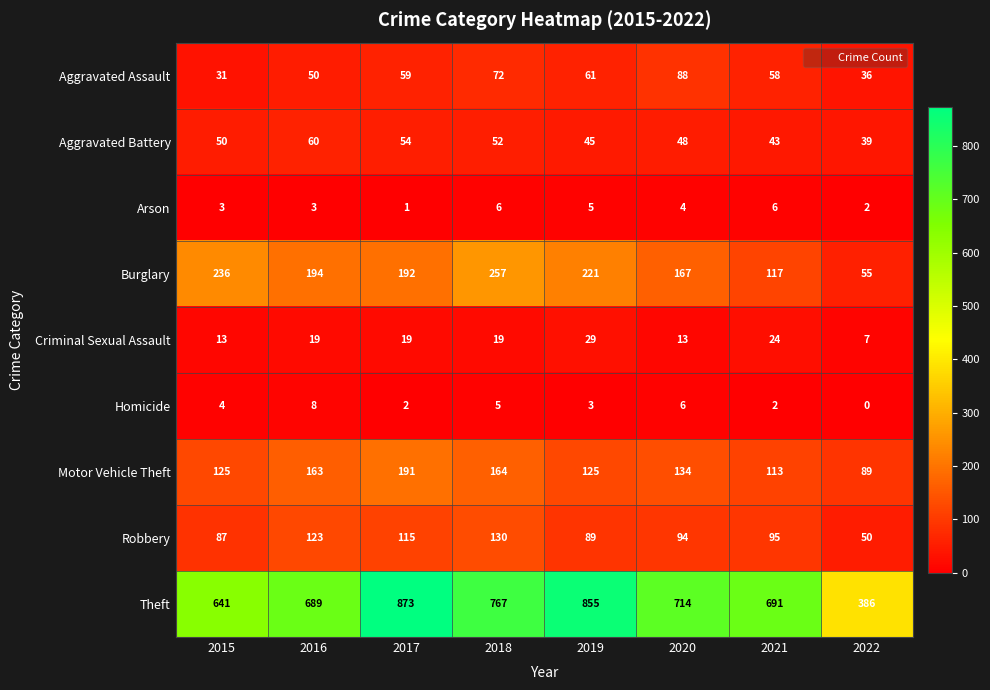

What is the difference between the maximum and minimum values in the Robbery series?

80